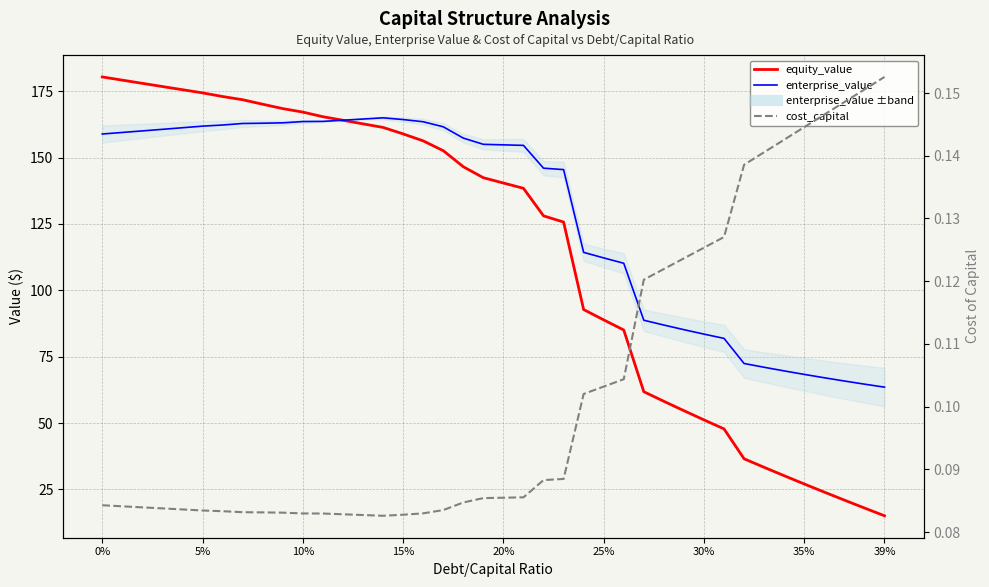

True or false: enterprise_value and cost_capital intersect in this chart.

False